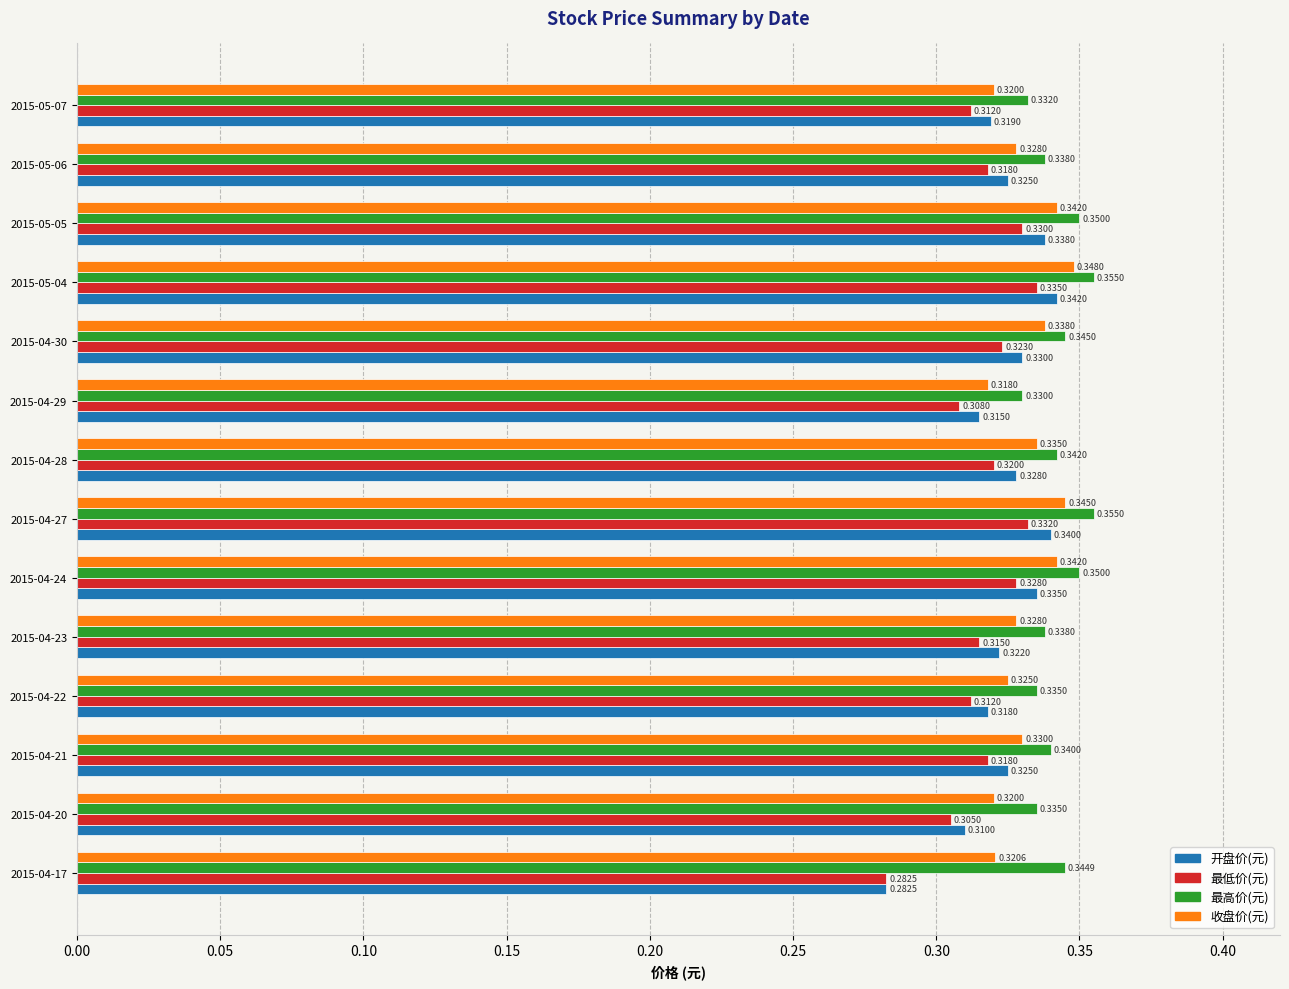

Which series has the largest range (max minus min)?

开盘价(元)